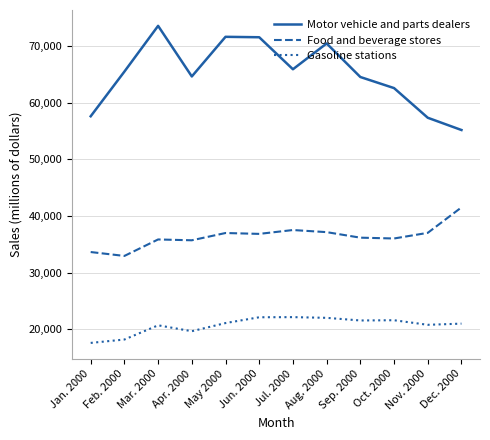

At which label is Gasoline stations closest to 19851?

Apr. 2000